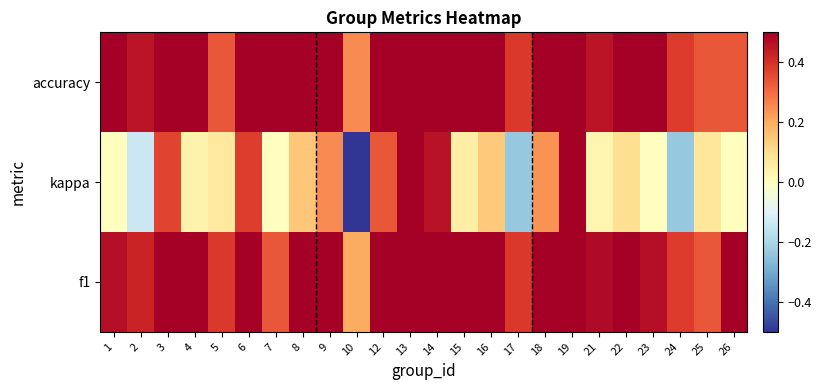

How many distinct data groups are displayed?

3